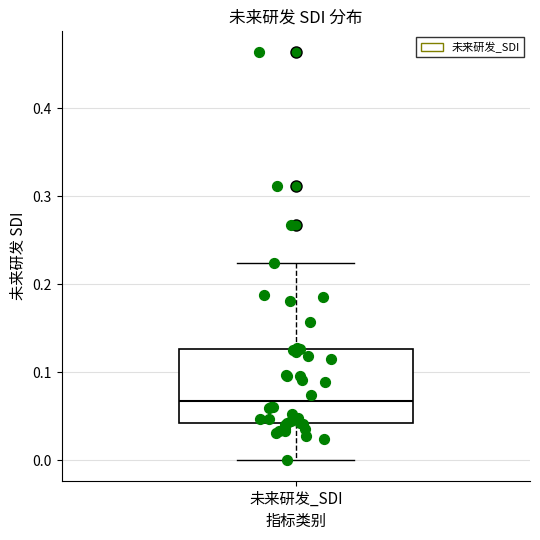

Where does the median line of the box for 未来研发_SDI sit on the y-axis? The values are not printed on the chart, so give them approximately, as read against the axis.

0.07